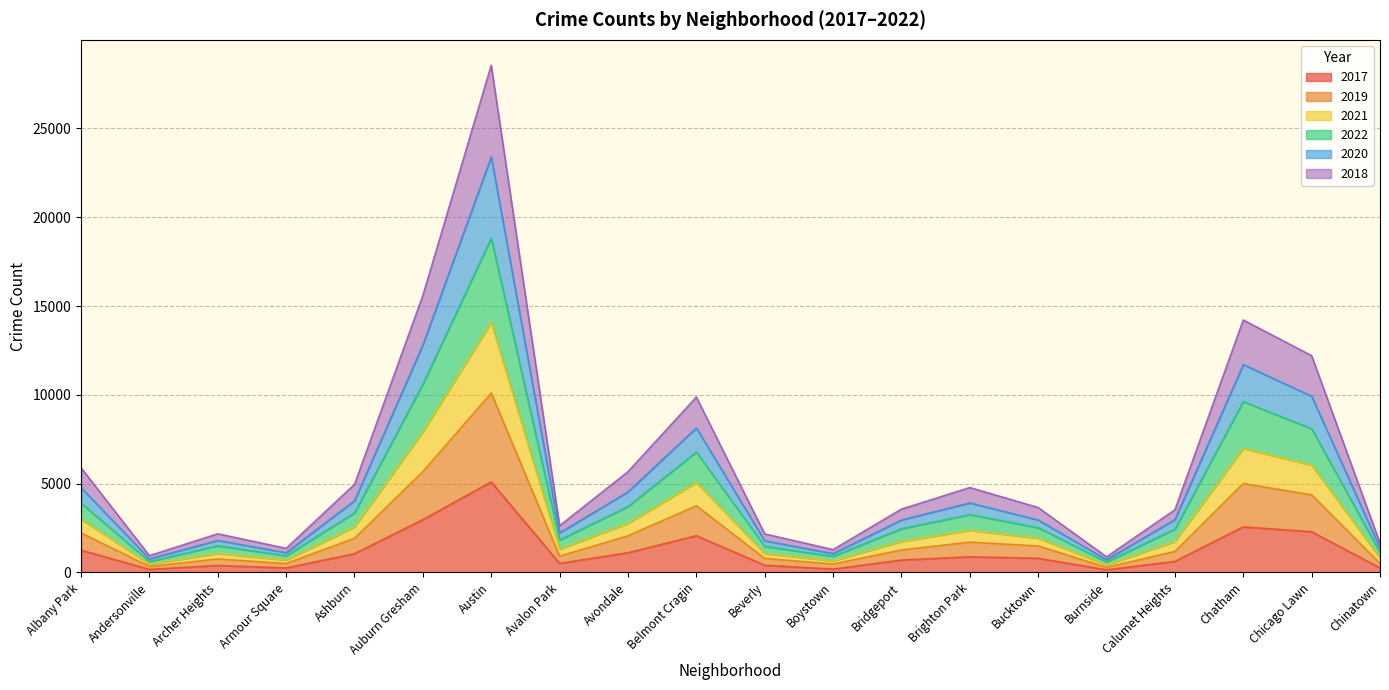

What position from the left is Austin?

7